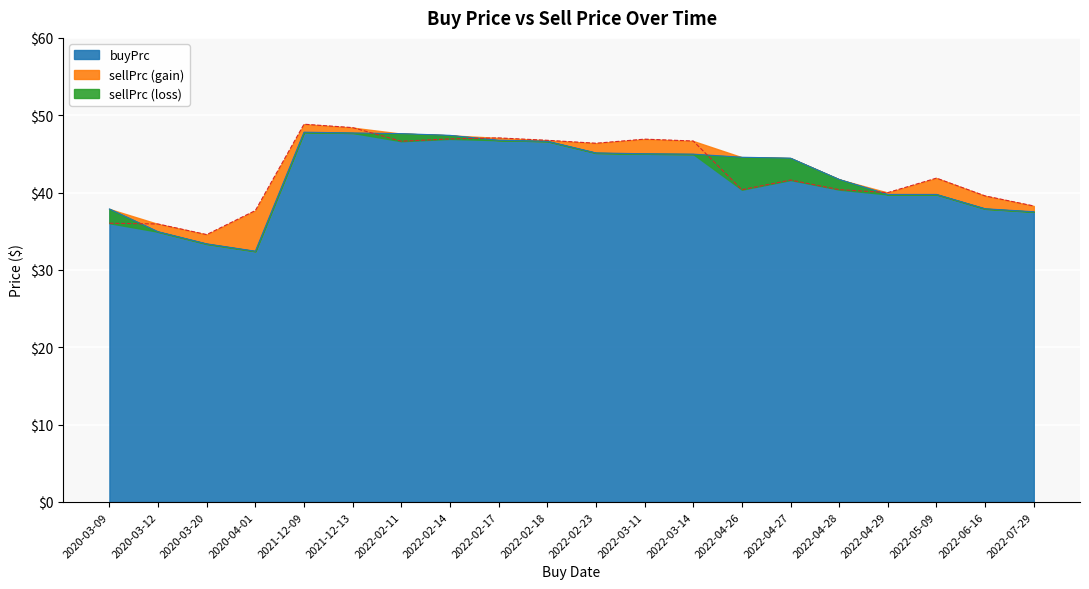

Which series changed the most between 2021-12-13 and 2022-04-26?

sellPrc